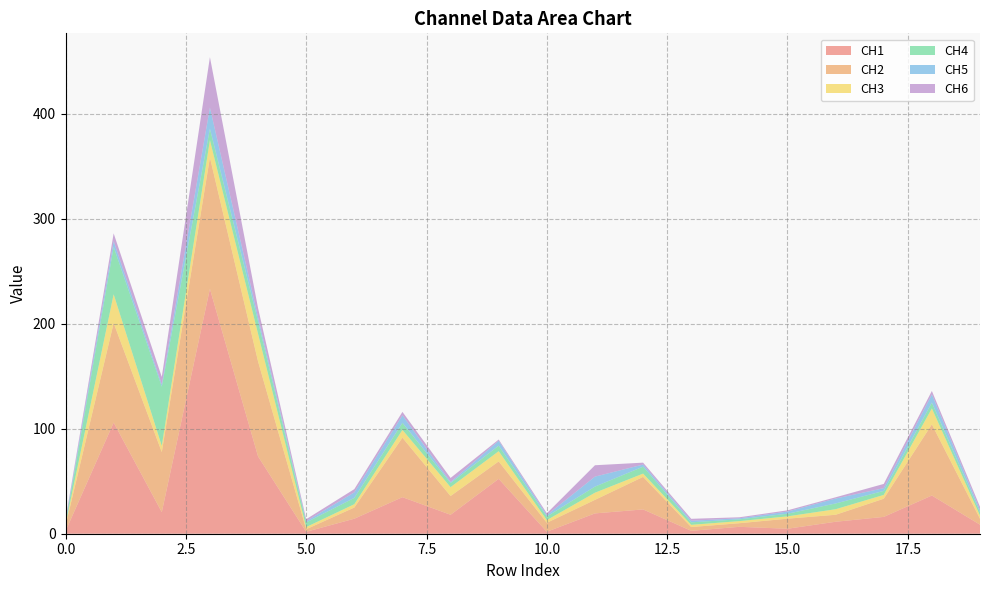

Reading right to left, transcribe all the data shown in this chart.

CH1: 19=8.6	18=36.4	17=16.0	16=11.4	15=4.7	14=6.6	13=2.8	12=23.1	11=19.4	10=1.9	9=52.2	8=18.0	7=34.8	6=14.3	5=1.8	4=73.6	3=233.2	2=20.6	1=105.8	0=2.4
CH2: 19=5.7	18=67.8	17=17.3	16=6.7	15=9.6	14=3.5	13=3.6	12=31.0	11=12.9	10=8.6	9=16.6	8=17.9	7=56.7	6=10.7	5=2.5	4=90.5	3=125.2	2=57.2	1=94.8	0=5.1
CH3: 19=2.9	18=15.1	17=3.6	16=5.3	15=2.2	14=2.0	13=2.1	12=3.1	11=6.8	10=2.5	9=9.7	8=8.4	7=7.4	6=3.1	5=2.0	4=26.2	3=16.4	2=5.9	1=27.3	0=1.3
CH4: 19=3.3	18=5.6	17=3.8	16=5.5	15=2.5	14=1.7	13=2.4	12=6.6	11=5.8	10=3.4	9=5.3	8=4.0	7=6.8	6=6.0	5=4.4	4=11.9	3=10.9	2=56.4	1=45.1	0=1.1
CH5: 19=2.2	18=7.8	17=2.6	16=4.7	15=2.0	14=1.0	13=1.5	12=2.0	11=9.5	10=1.3	9=4.6	8=1.0	7=7.2	6=5.3	5=1.2	4=4.0	3=20.1	2=2.1	1=5.5	0=2.1
CH6: 19=2.9	18=3.3	17=4.0	16=1.2	15=1.2	14=1.0	13=1.8	12=1.8	11=10.8	10=1.7	9=1.2	8=3.9	7=3.3	6=3.1	5=1.9	4=8.7	3=48.0	2=7.2	1=7.4	0=1.5